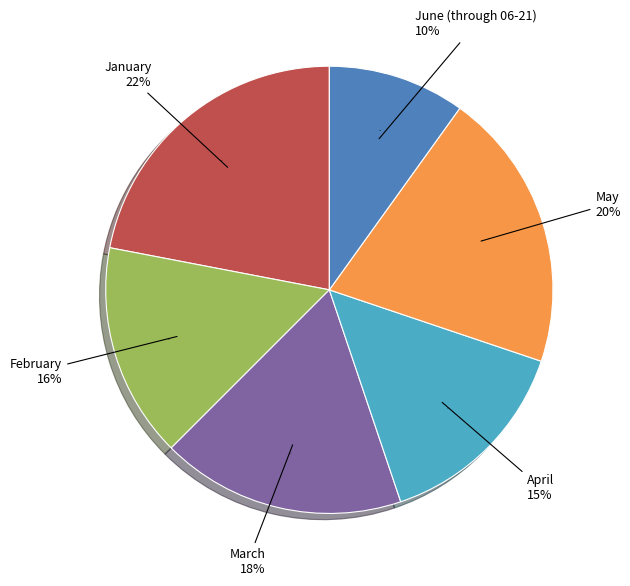

How many slices are in this pie chart?

6